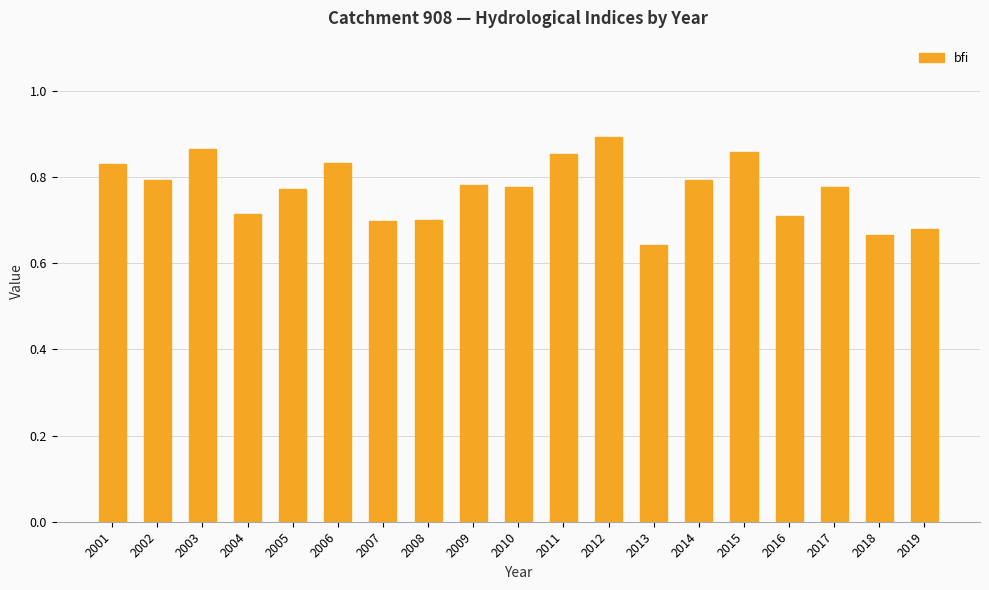

The value at 2004 is 1.2. True or false?

False